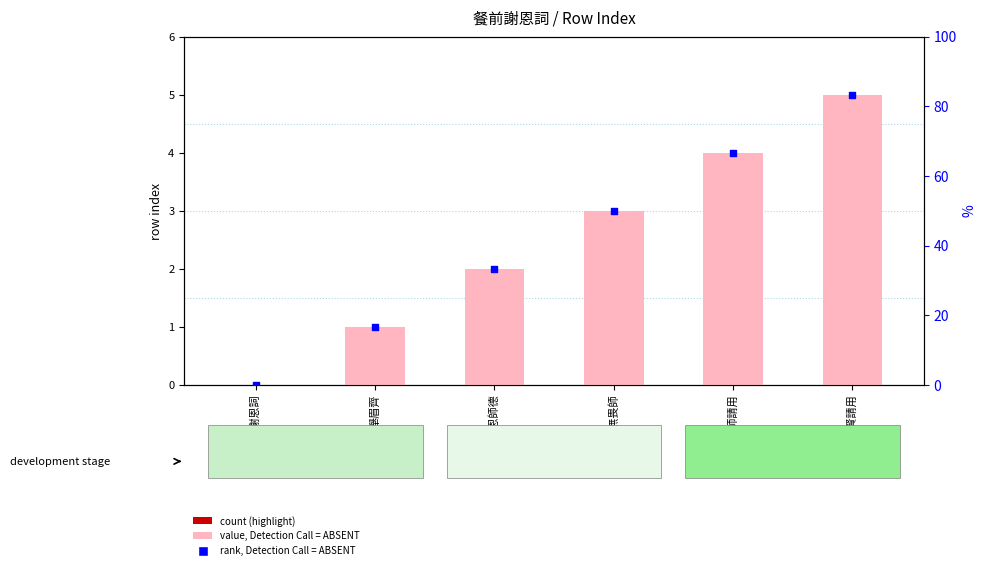

What is the total value across all series at 點傳師請用?

70.7